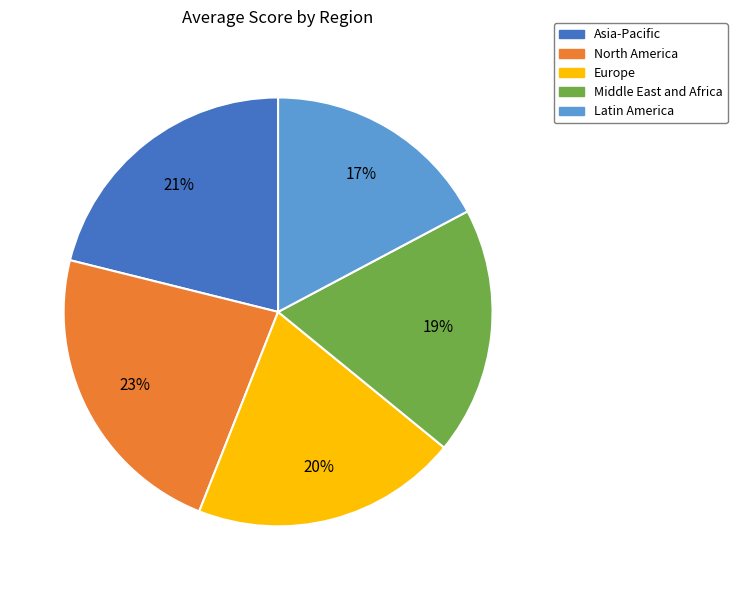

True or false: Middle East and Africa accounts for 10% of the total.

False